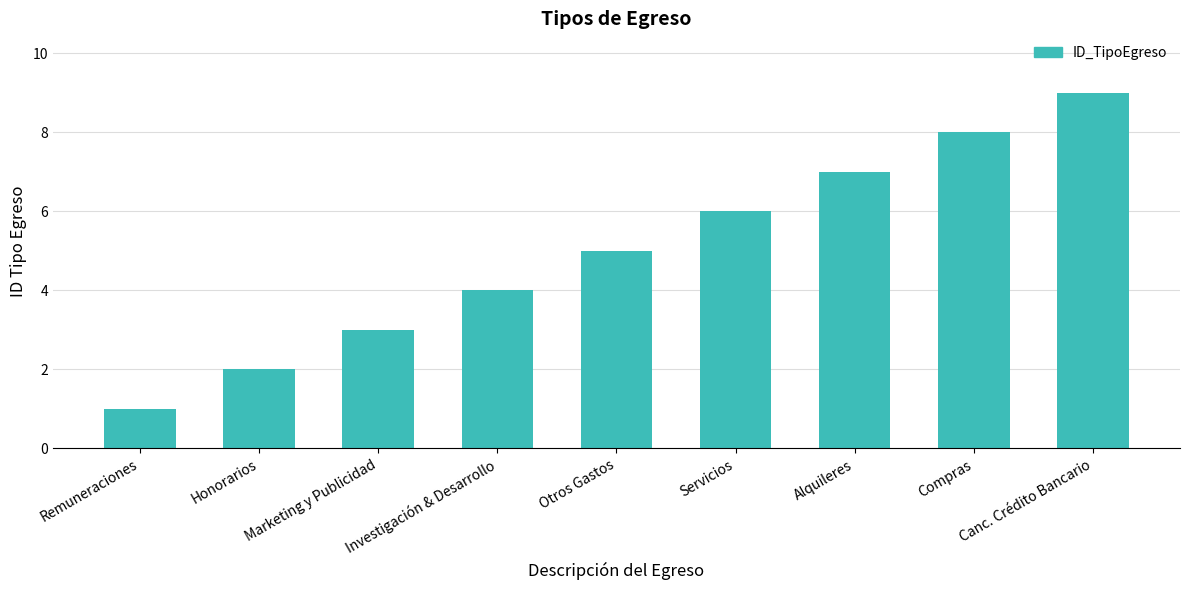

What is the maximum value shown in the chart?

9